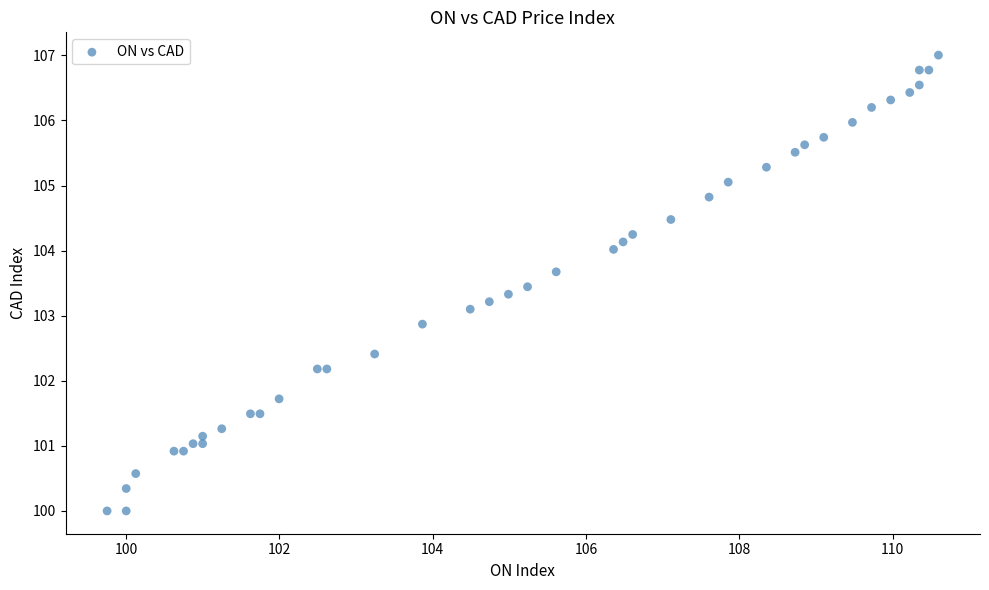

What is the range of X values (max minus min)?

10.8